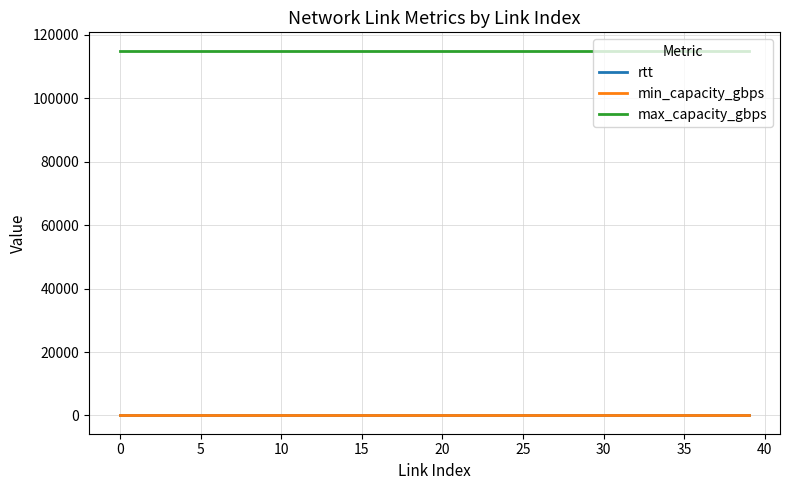

What is the sum of all max_capacity_gbps values?

4600000